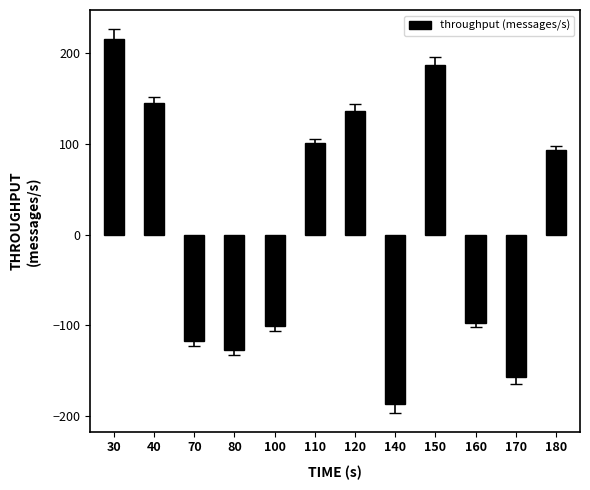

The value at 100 is -30. True or false?

False